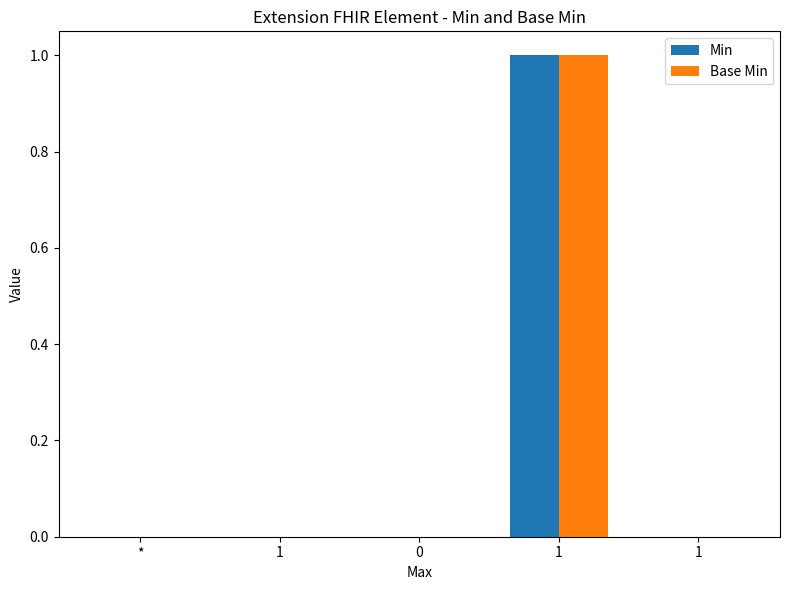

At which category is the sum across all series the highest?

1